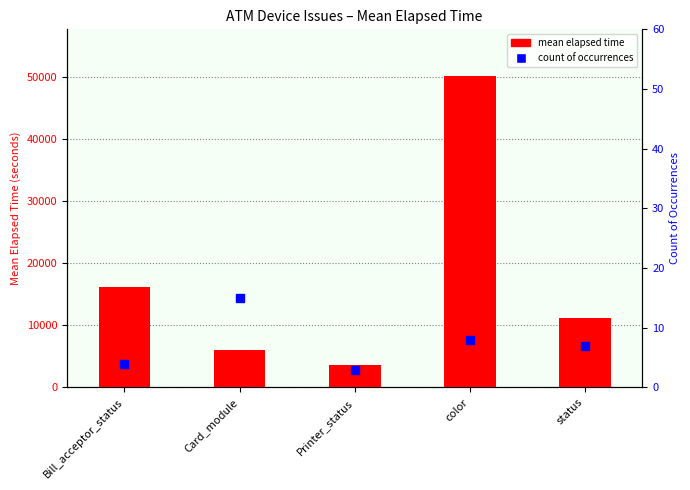

Which series has the largest Y range (max minus min)?

mean elapsed time